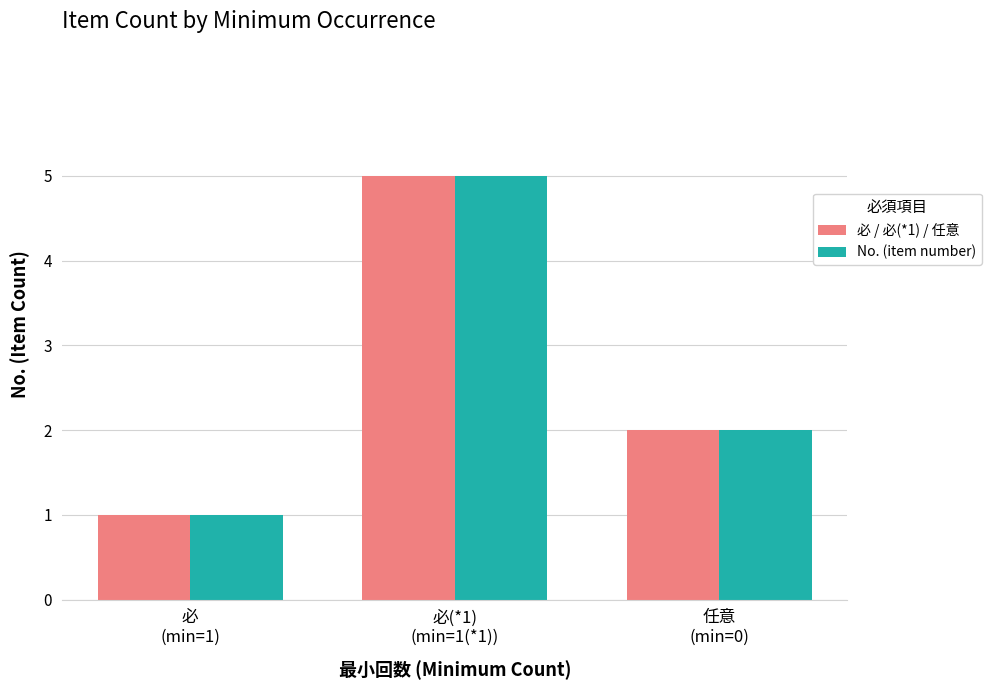

Reading left to right, transcribe all the data shown in this chart.

必 / 必(*1) / 任意: 1	5	2
No. (item number): 1	5	2